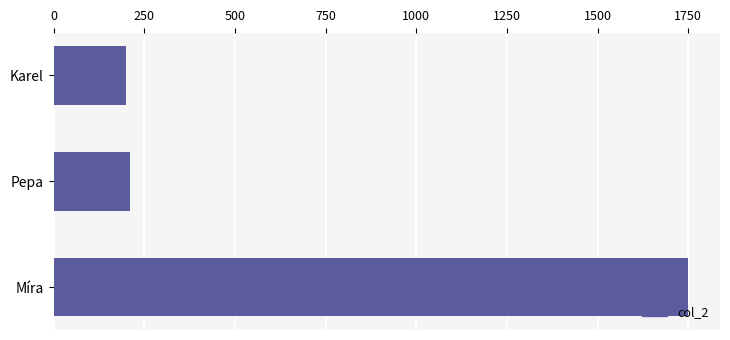

Does the chart contain stacked bars?

No